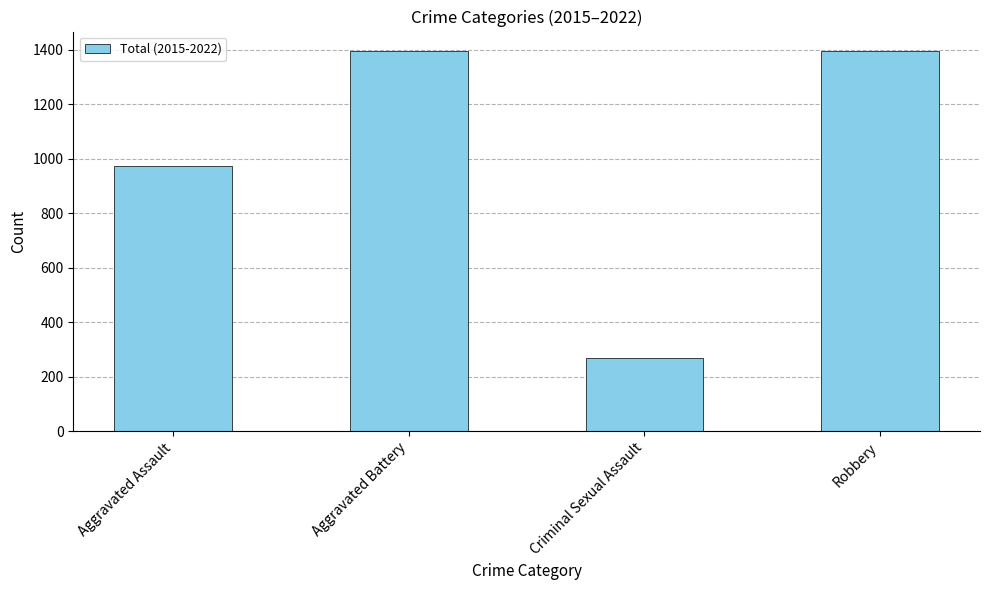

True or false: the data shows 974 at Aggravated Assault.

True